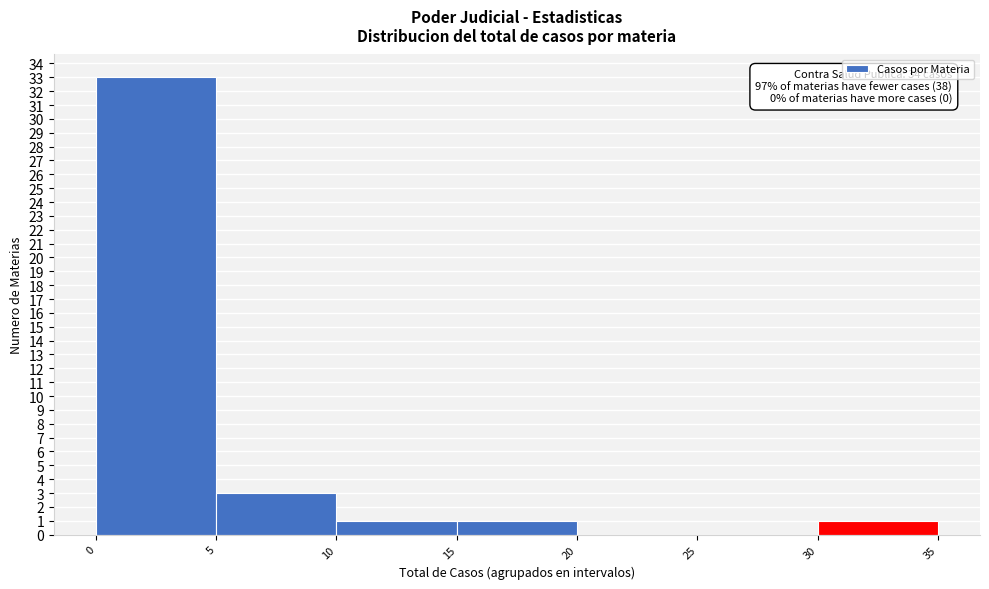

Over which range of the x-axis is the bar tallest?

0 to 5